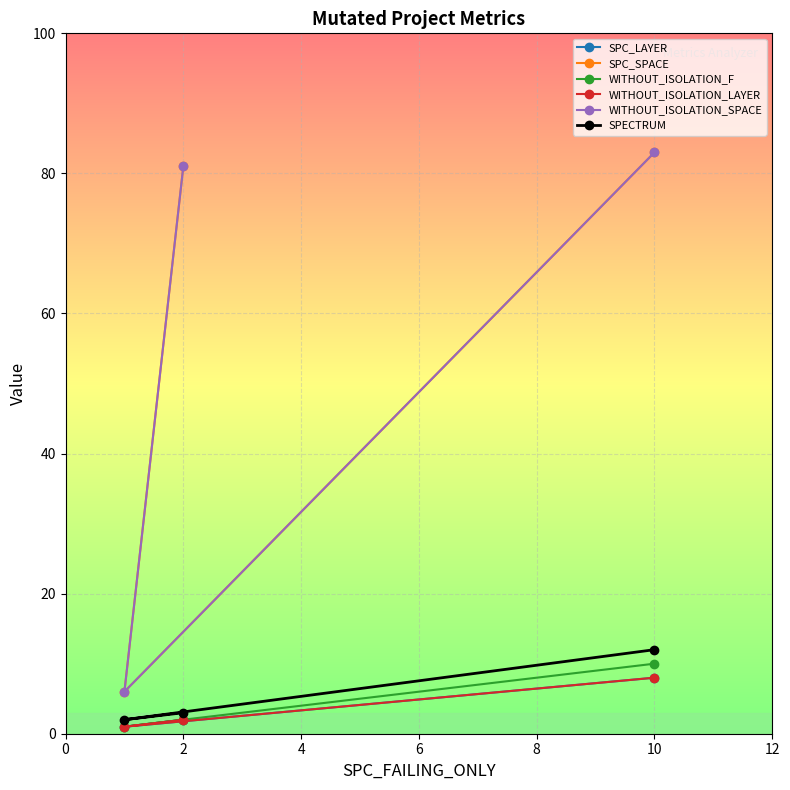

Reading left to right, what are all the values shown in this chart?

SPC_LAYER: 2	1	8
SPC_SPACE: 81	6	83
WITHOUT_ISOLATION_F: 2	1	10
WITHOUT_ISOLATION_LAYER: 2	1	8
WITHOUT_ISOLATION_SPACE: 81	6	83
SPECTRUM: 3	2	12